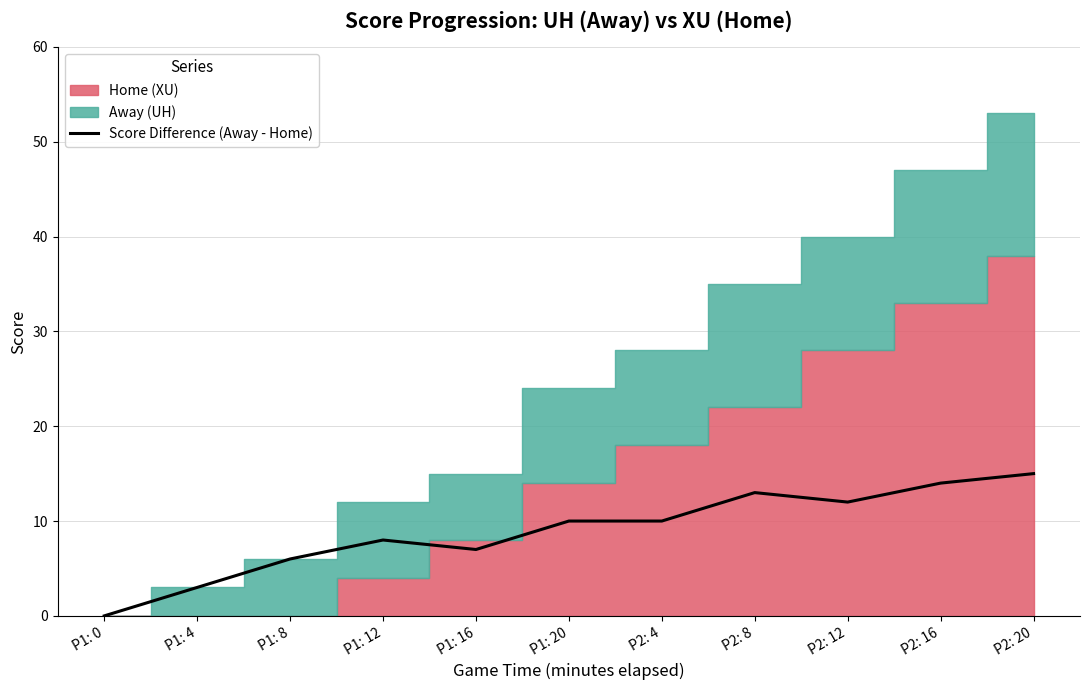

Where is the first local maximum?

P1: 12